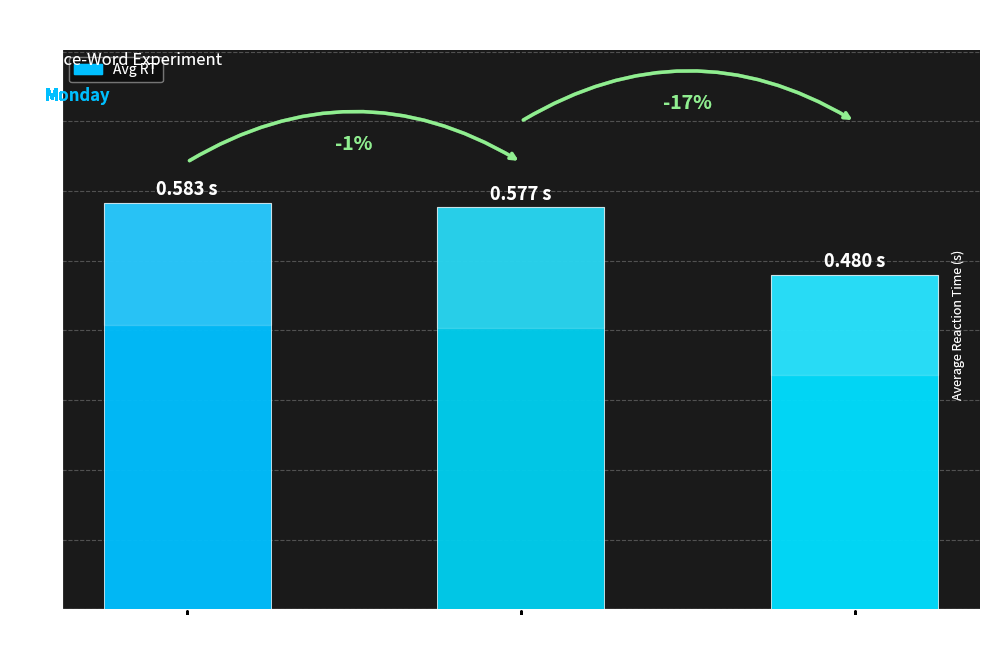

What is the maximum value shown in the chart?

0.6